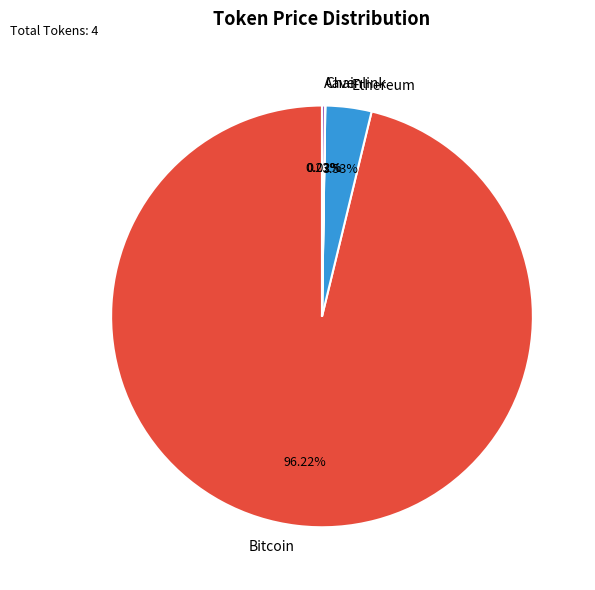

Which slice is the largest?

Bitcoin